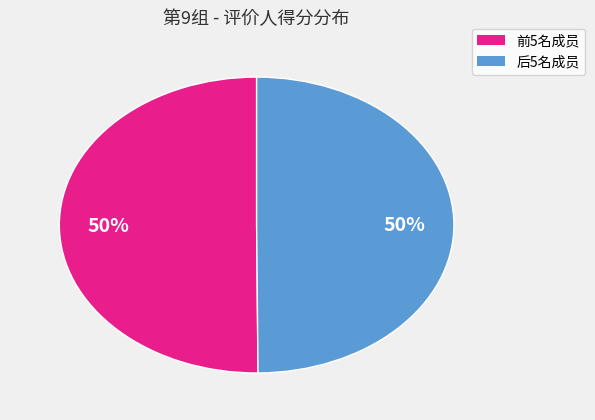

To the nearest percent, what is the average slice percentage?

50%